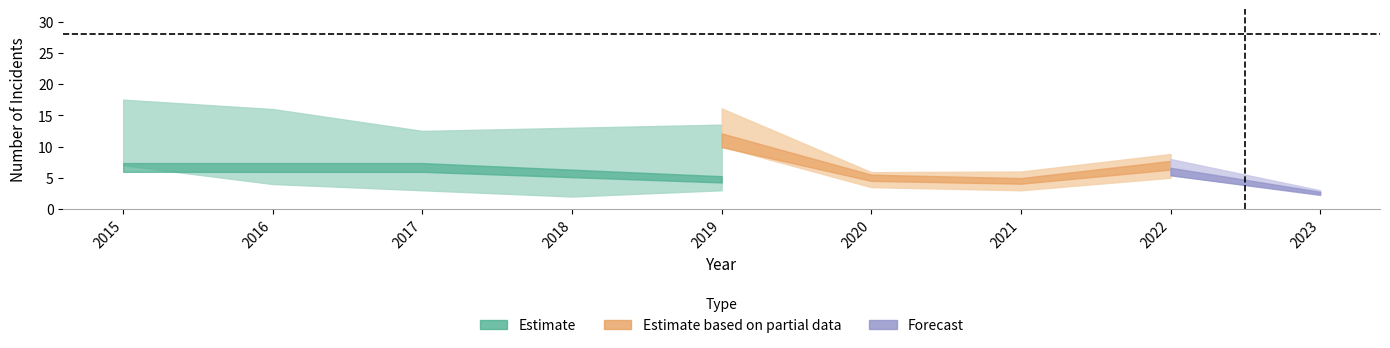

True or false: Robbery has more than 2 points higher than both neighbors.

False